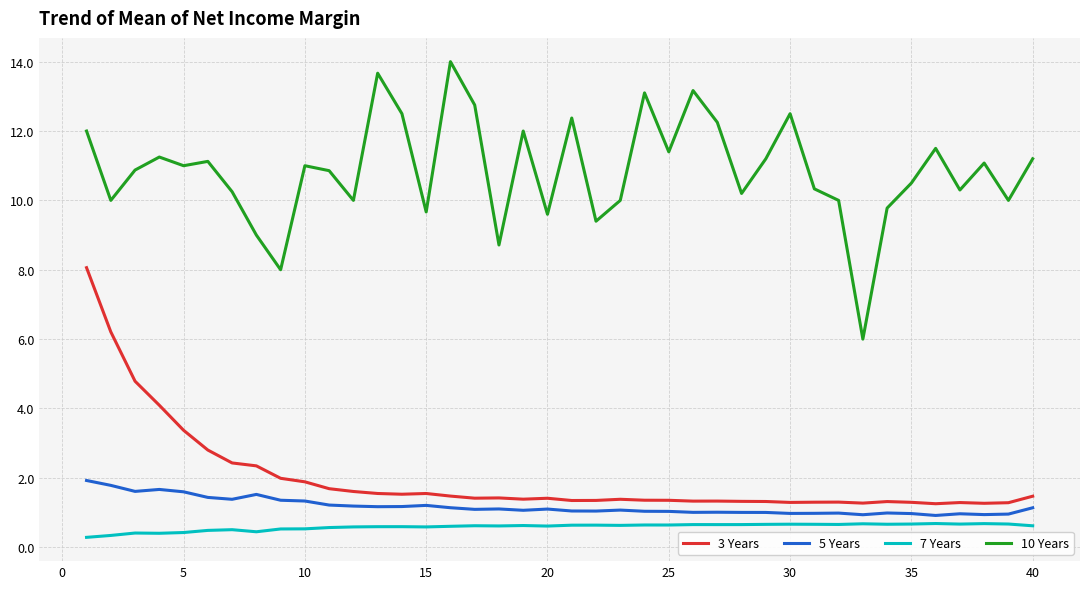

List the series in order of their peak value, lowest first.

7 Years, 5 Years, 3 Years, 10 Years